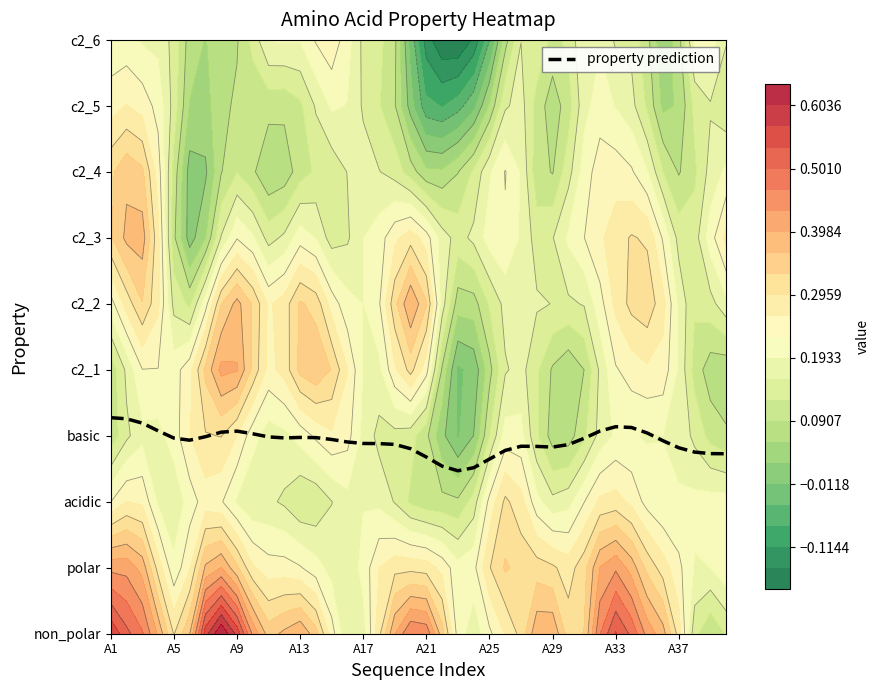

Is it true that the value at 19 is 5.0?

False